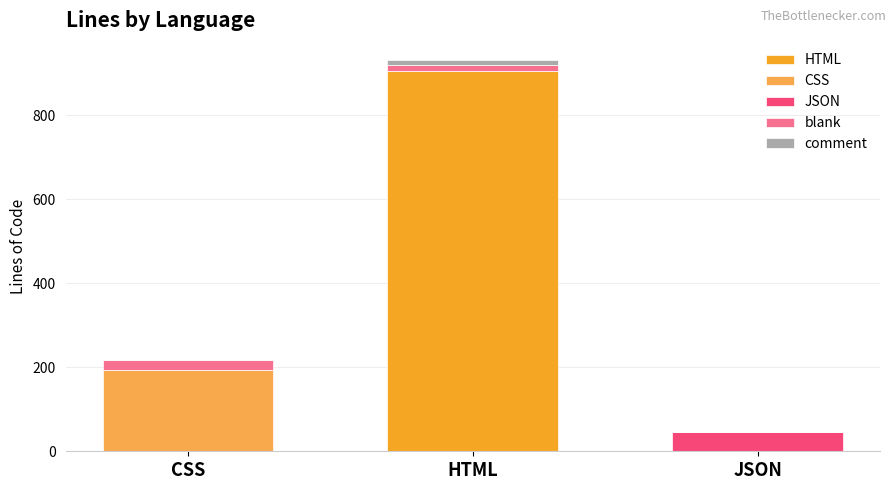

At which label does HTML reach its peak?

HTML